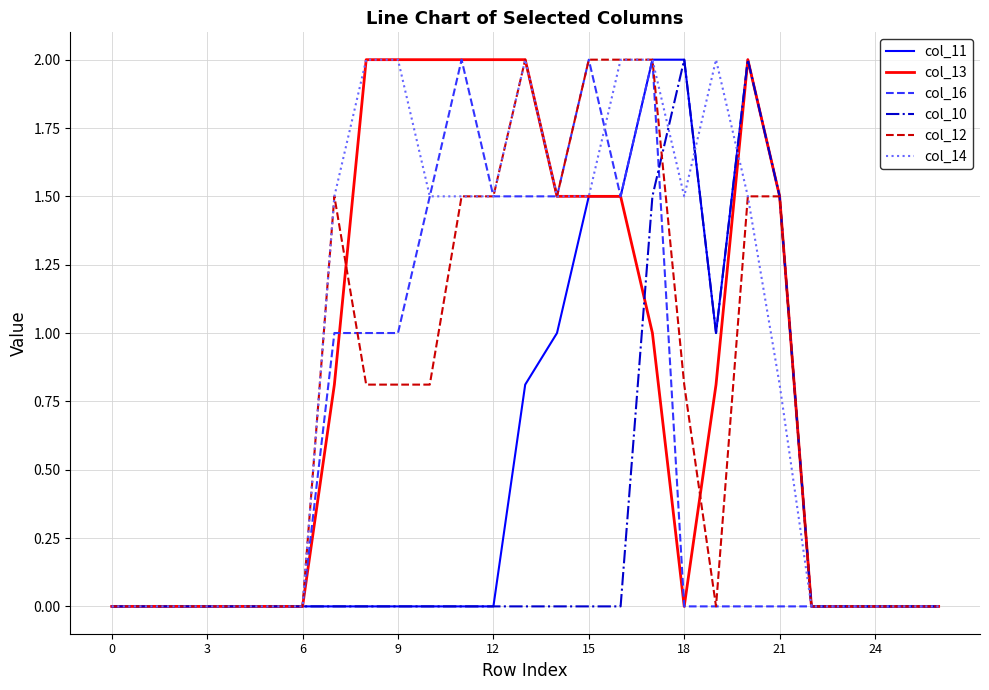

What is the highest value of the col_10 series?

2.0